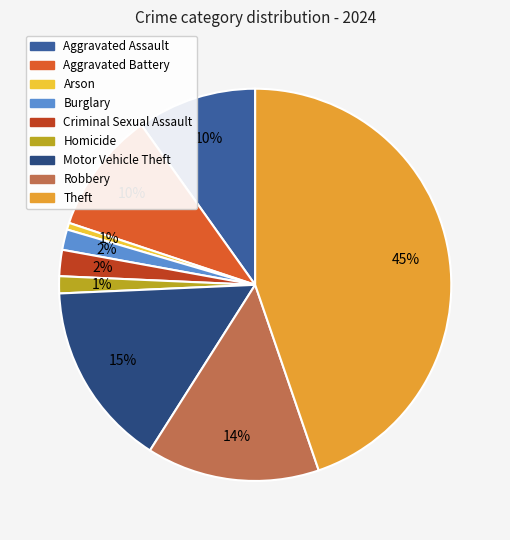

Is there any slice that represents more than half of the pie?

No